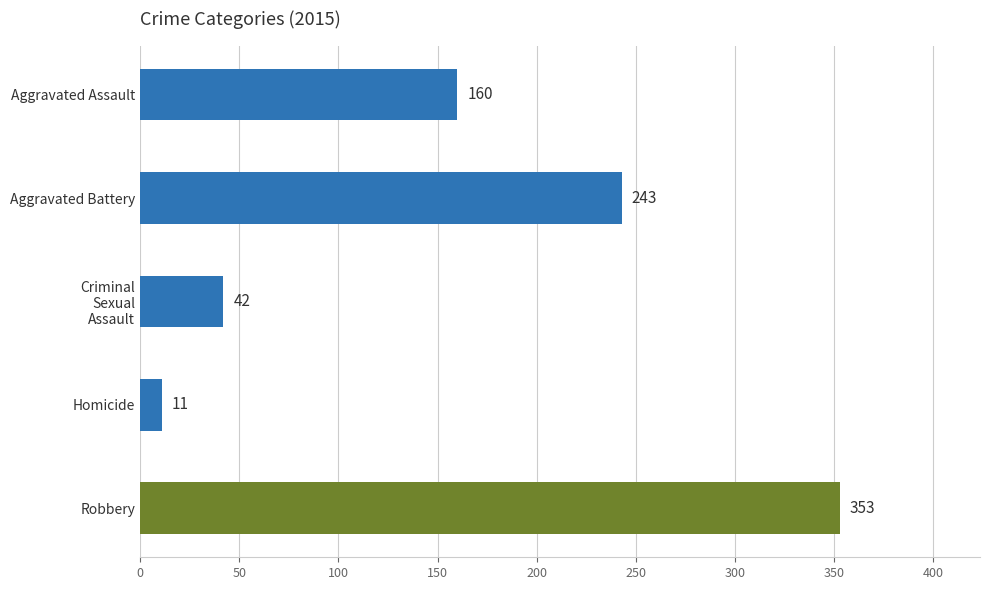

What is the value of the 2nd bar from the top?

243